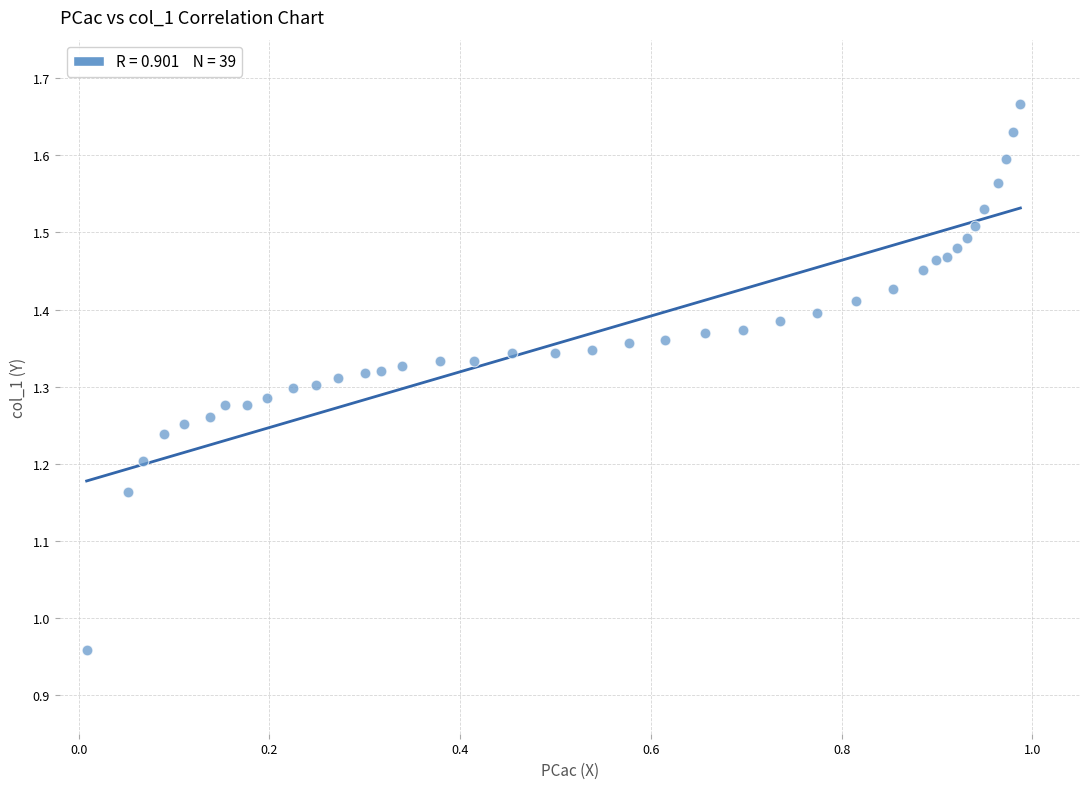

What is the range of Y values (max minus min)?

0.7